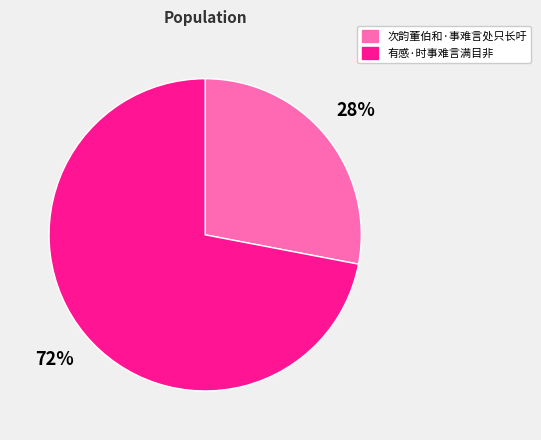

Is there a majority slice in this chart?

Yes